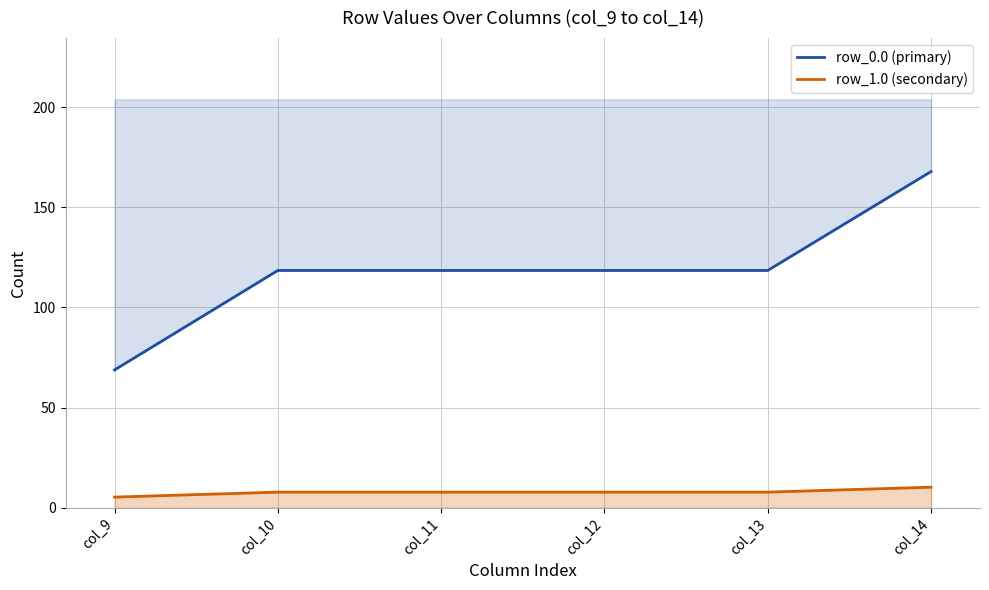

True or false: row_0.0 (primary) has more than 2 points higher than both neighbors.

False